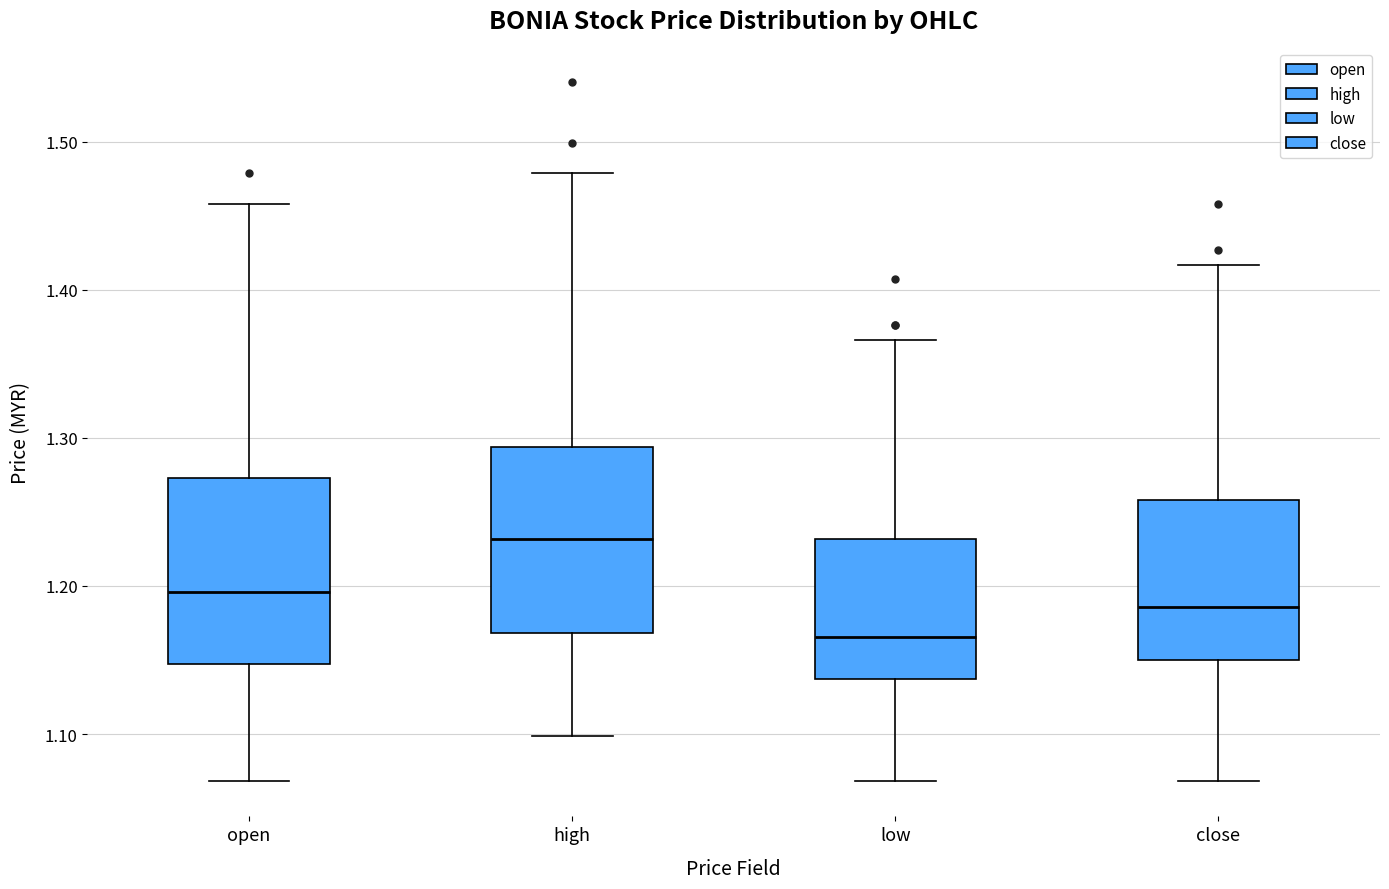

Where does the median line of the box for high sit on the y-axis? The values are not printed on the chart, so give them approximately, as read against the axis.

1.23